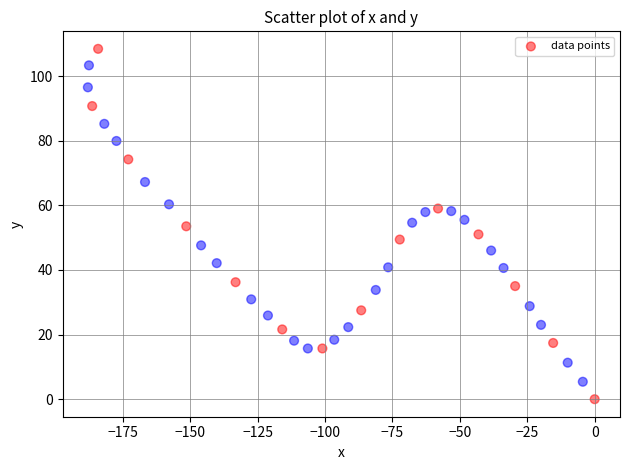

What is the range of X values (max minus min)?

188.0